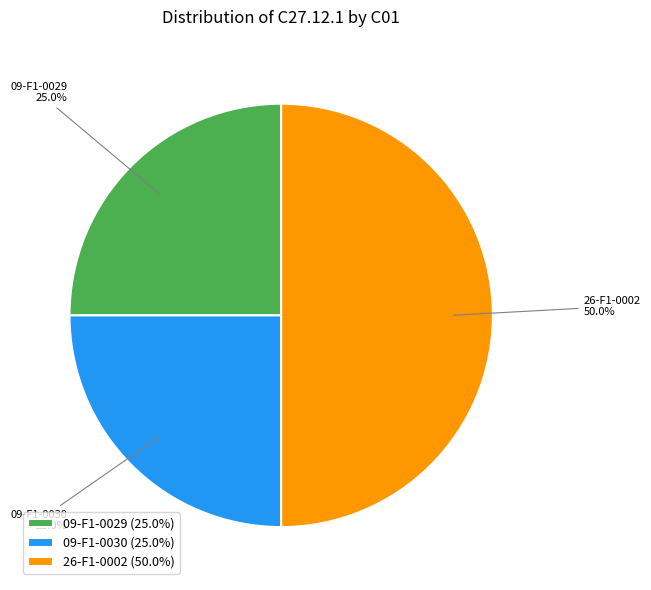

How much of the chart is everything except 26-F1-0002?

50.0%